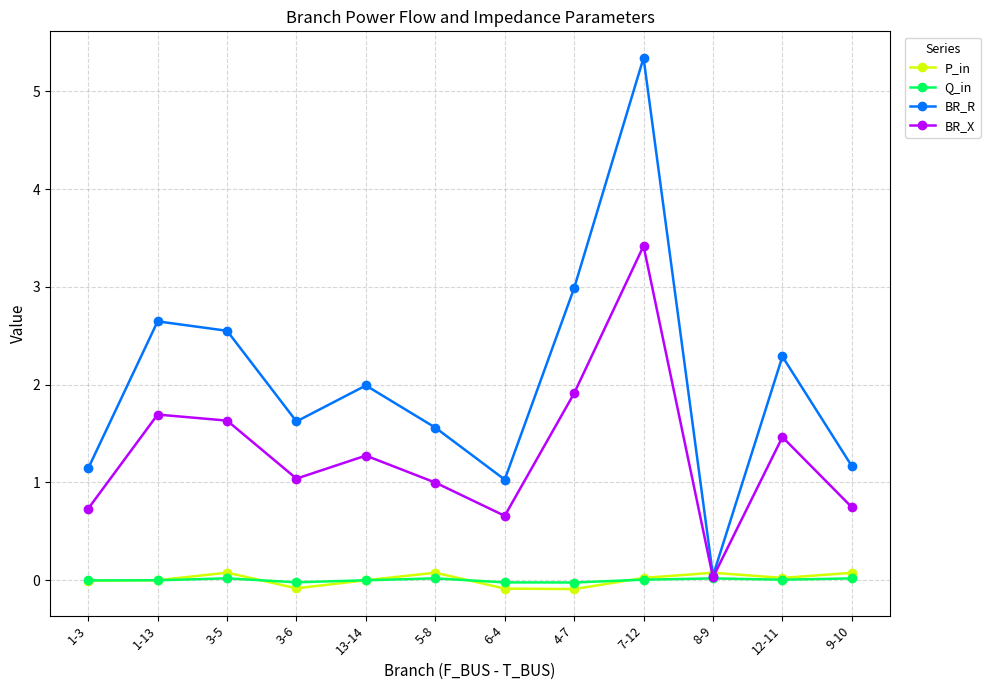

Between 6-4 and 12-11, which series saw the biggest shift?

BR_R